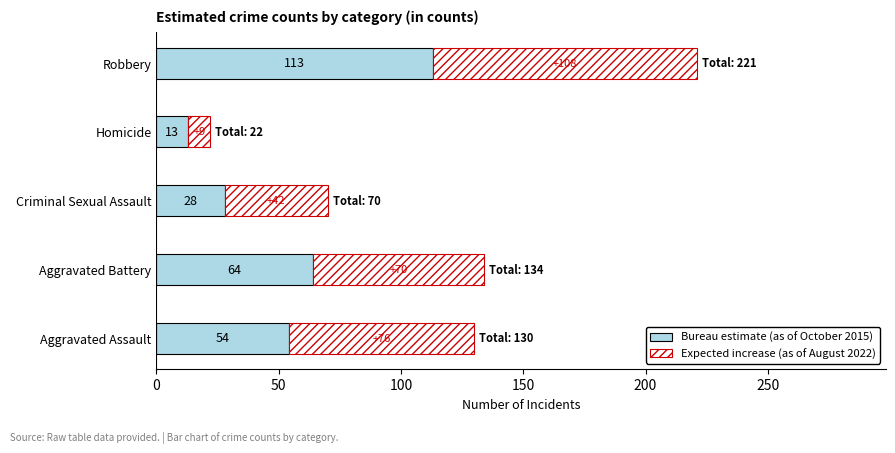

List the labels in order of Bureau estimate (as of October 2015) value, largest first.

Robbery, Aggravated Battery, Aggravated Assault, Criminal Sexual Assault, Homicide